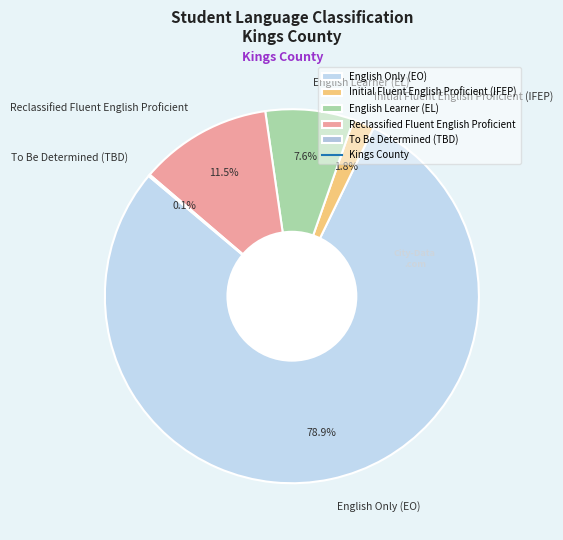

To the nearest percent, what percentage of the pie is English Only (EO)?

79%